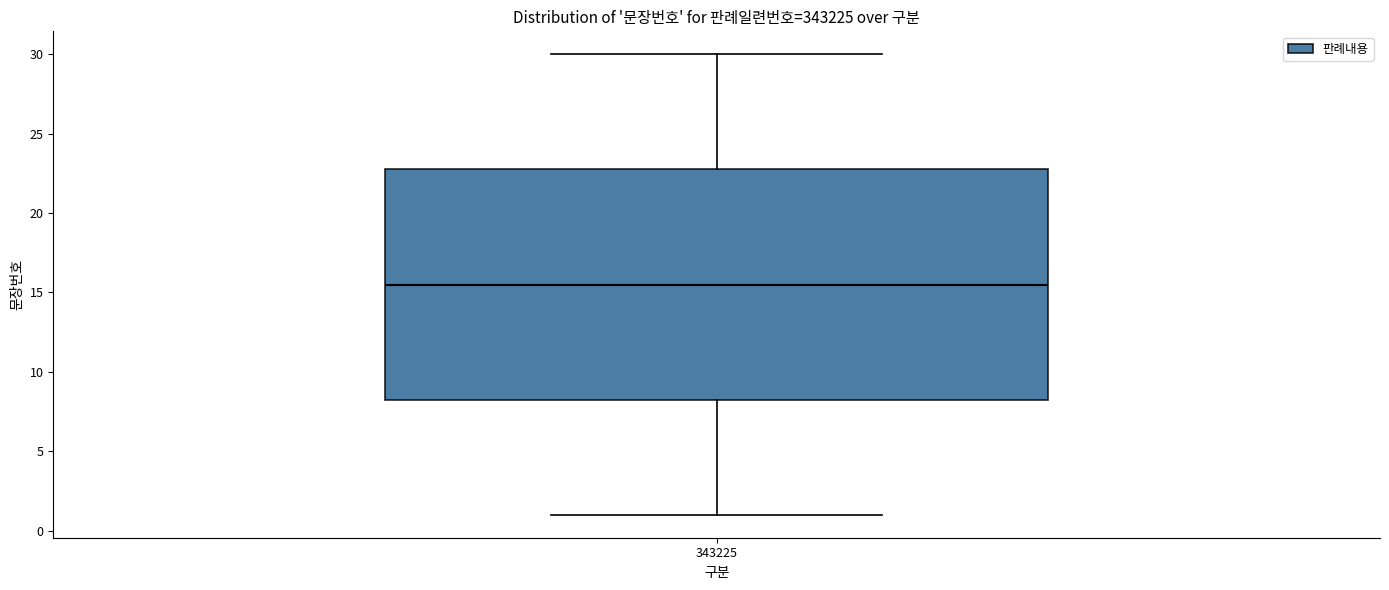

Where is the lower edge of the box at x = 343225 on the y-axis? The values are not printed on the chart, so give them approximately, as read against the axis.

8.5